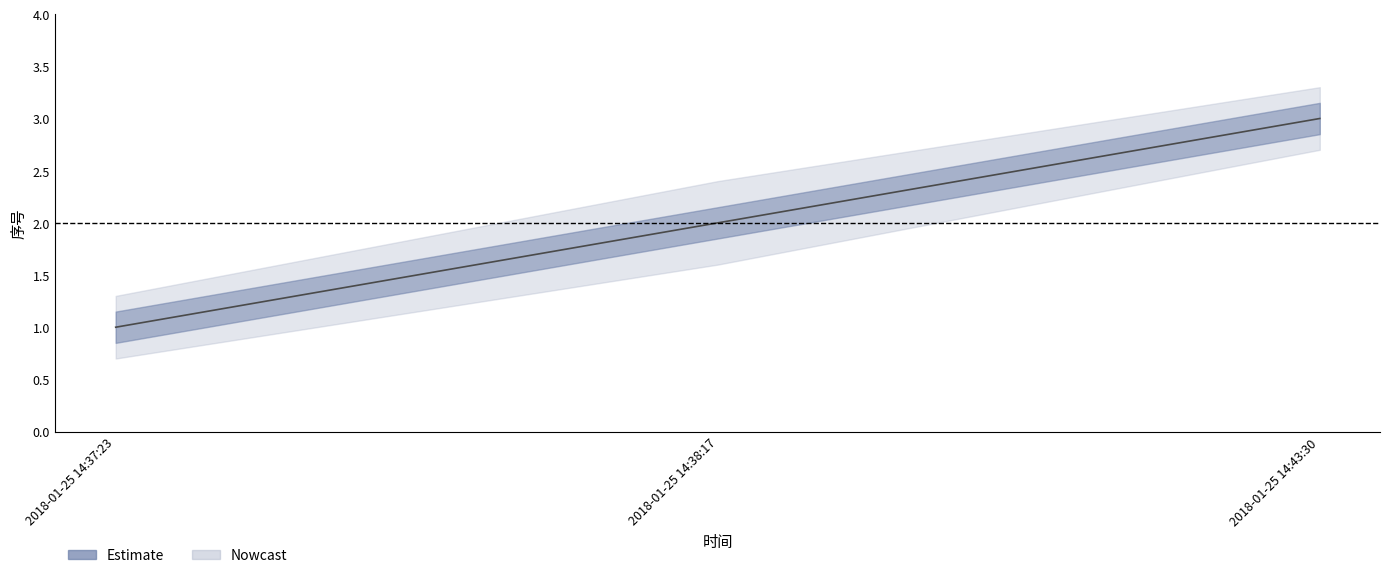

At which category does the chart reach its minimum across all series?

2018-01-25 14:37:23